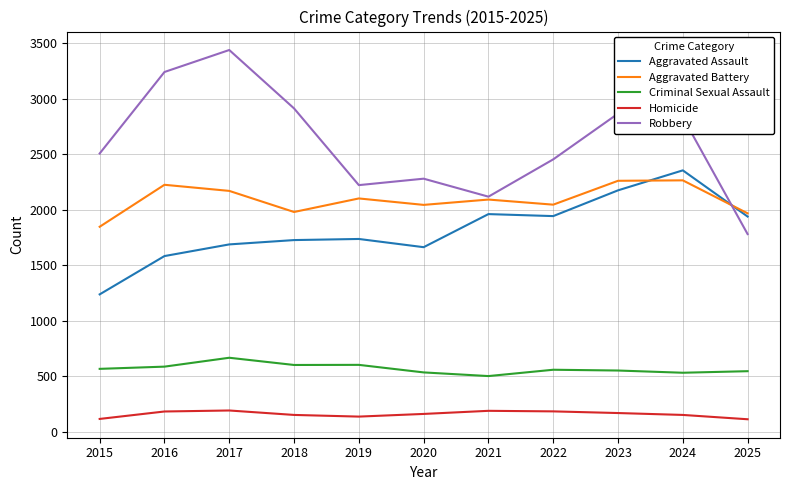

Which label corresponds to the largest value in the chart?

2017